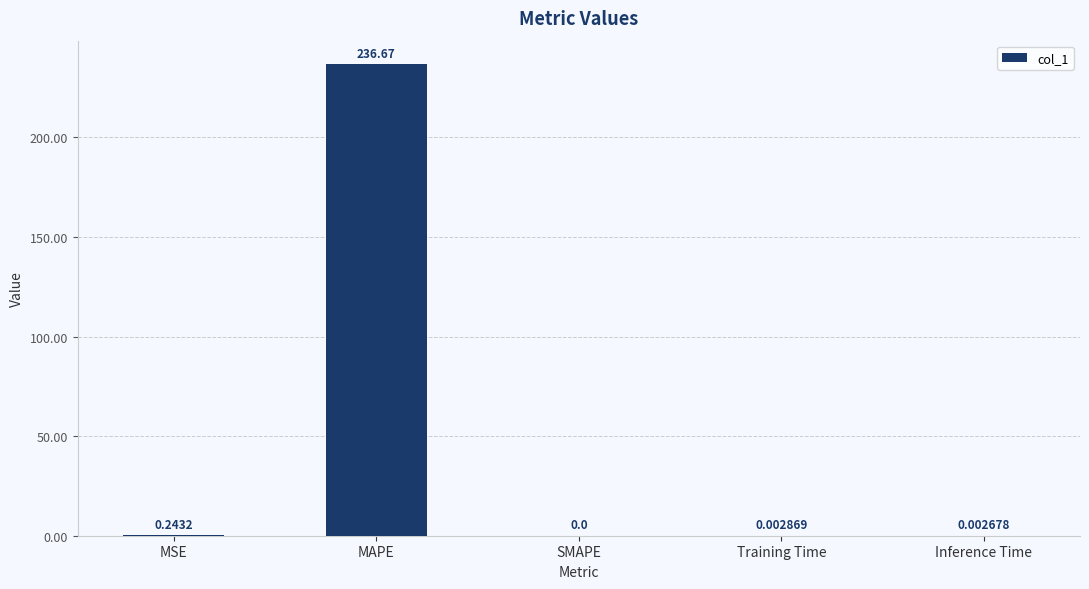

The value at Inference Time is 0.0. True or false?

True